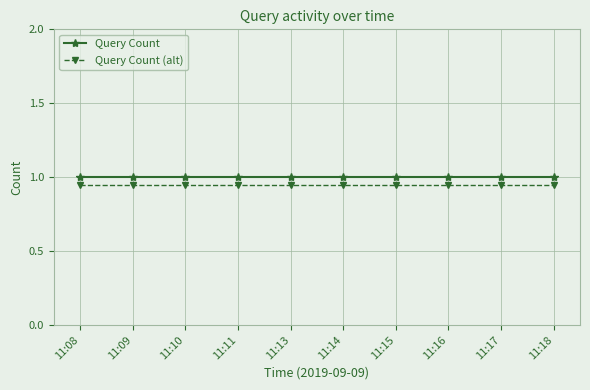

Read the Query Count value at 11:09.

1.0